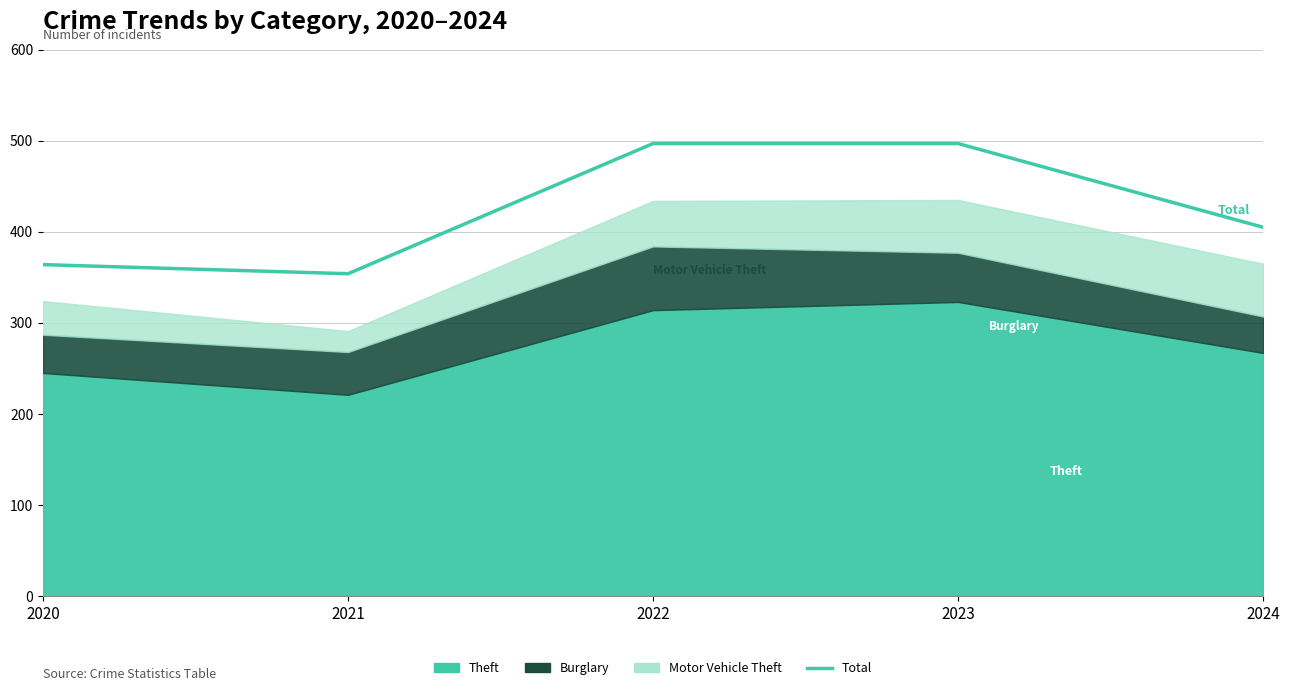

What is the average value?

423